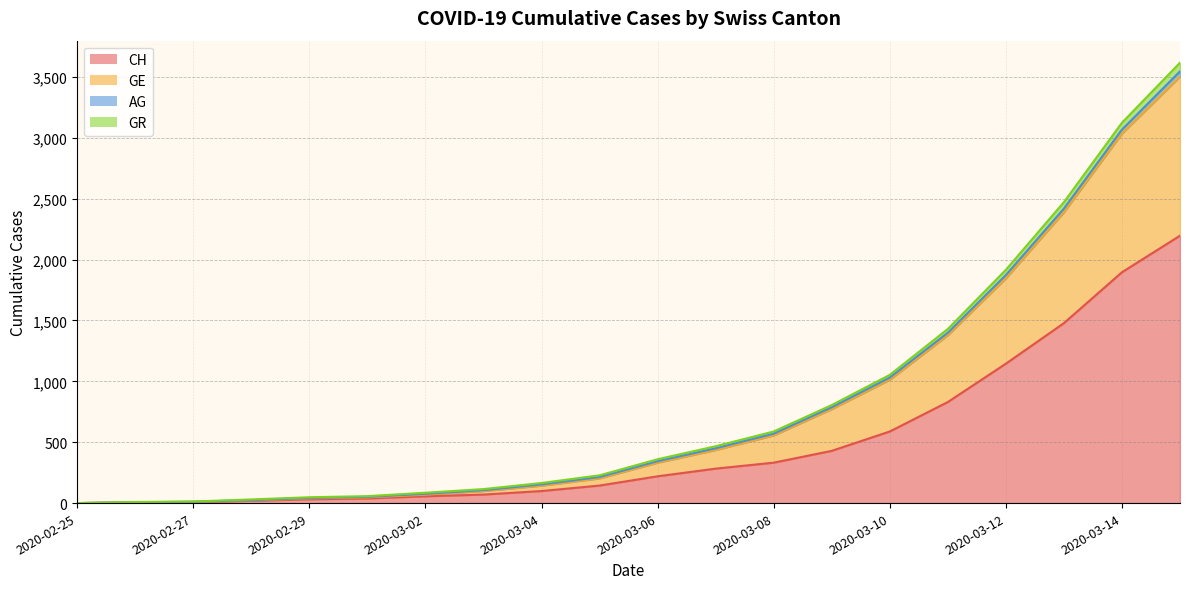

What is the highest value of the CH series?

2196